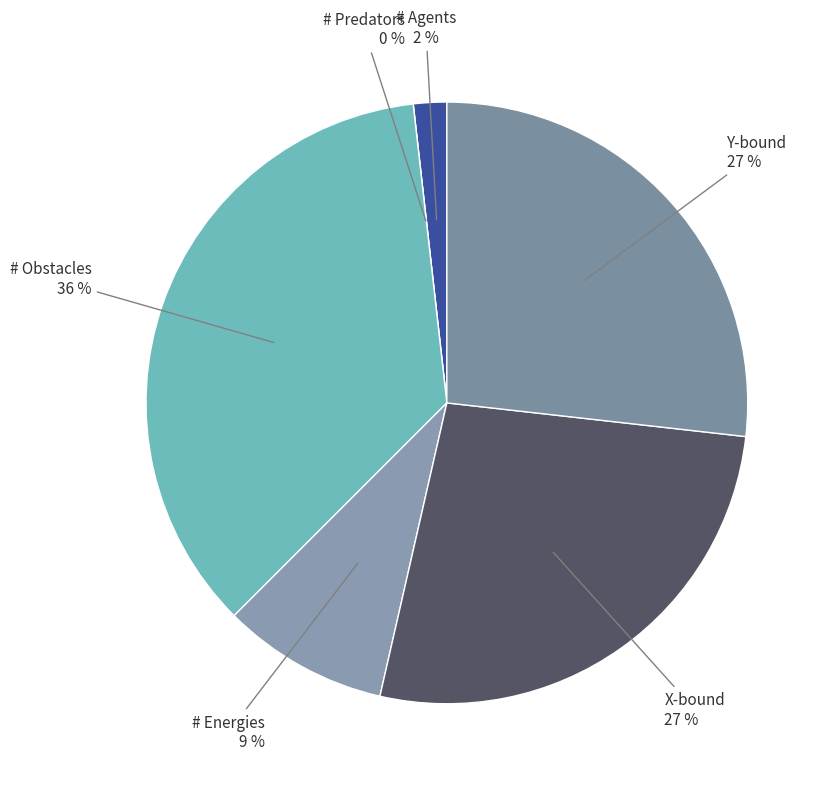

Does any single category account for the majority?

No